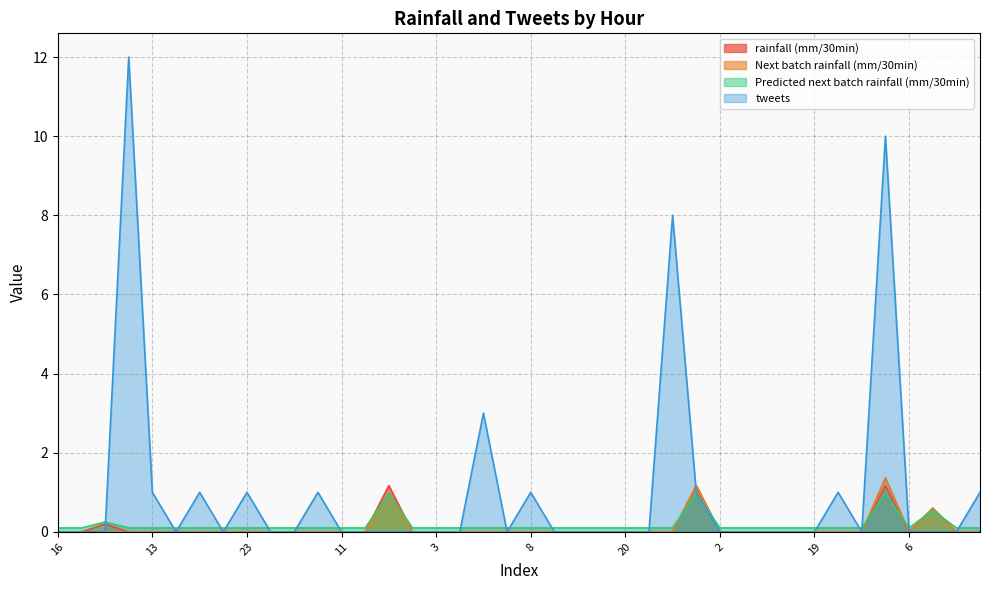

What is the label of the 33rd point from the right?

10